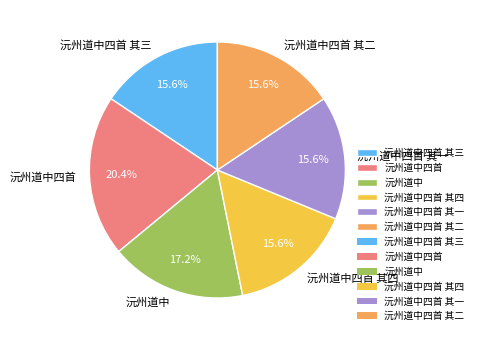

Approximately how many times larger is the value at 沅州道中四首 其二 compared to 沅州道中四首 其一?

1.0